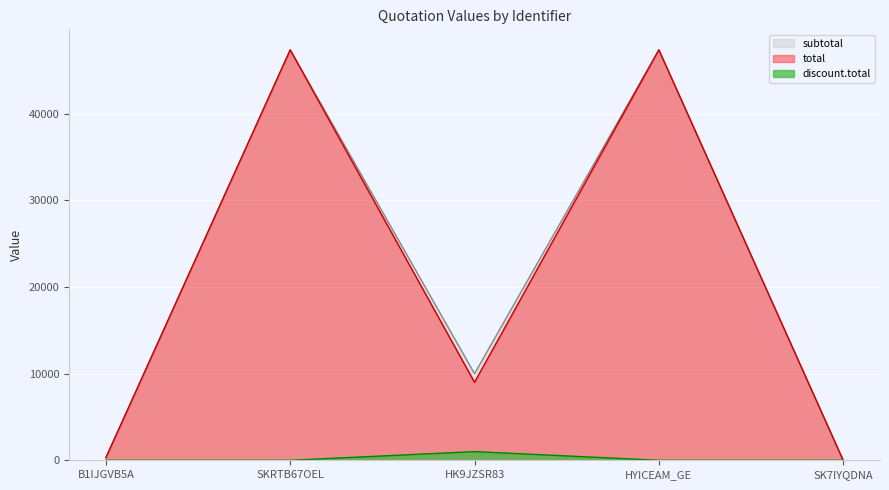

Rank the series by their maximum value, from highest to lowest.

subtotal, total, discount.total